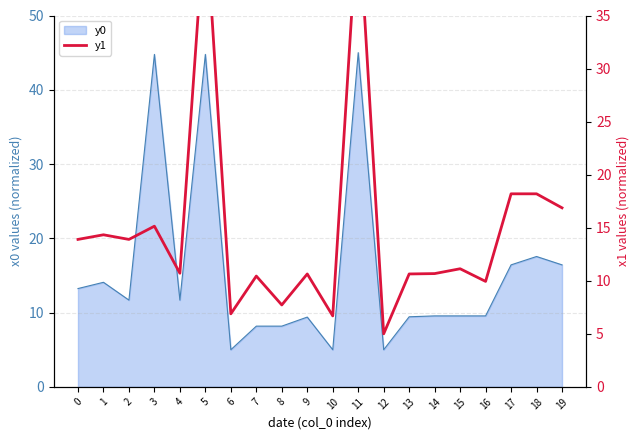

The chart shows a value of 14.7 at 9. True or false?

False